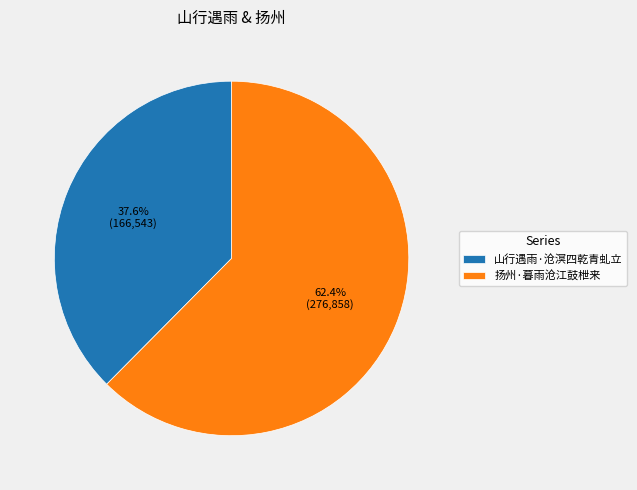

What percentage is the 山行遇雨·沧溟四乾青虬立 slice, to the nearest percent?

38%